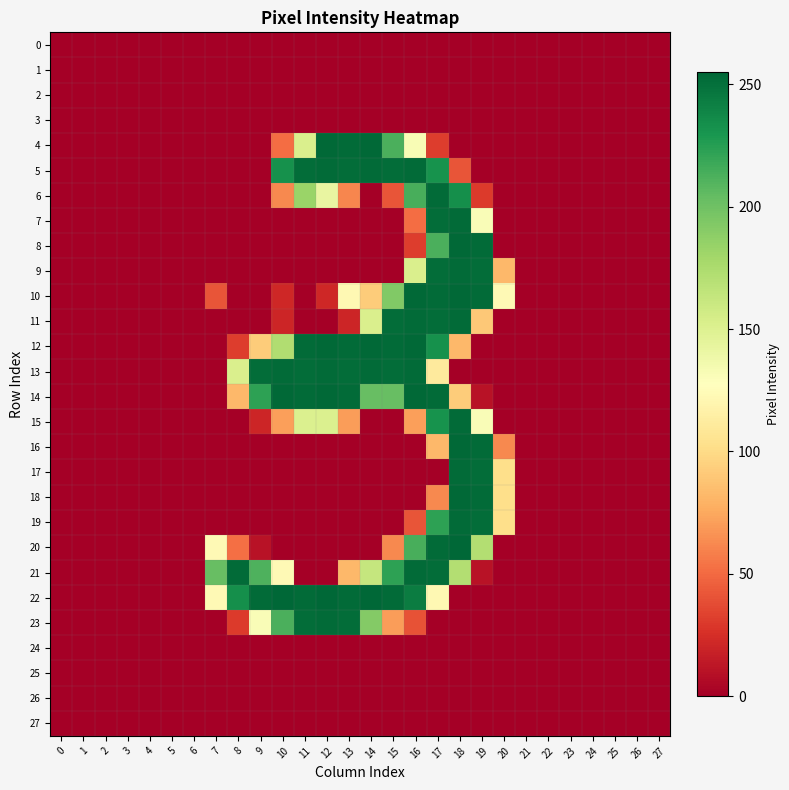

Count the number of data series in this chart.

28